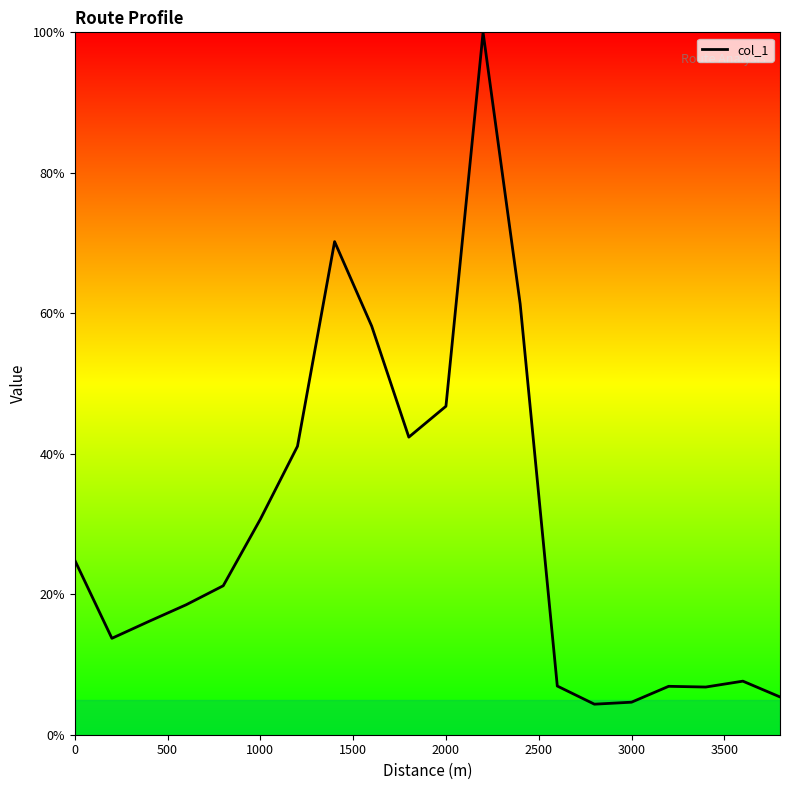

How many values exceed 21?

10